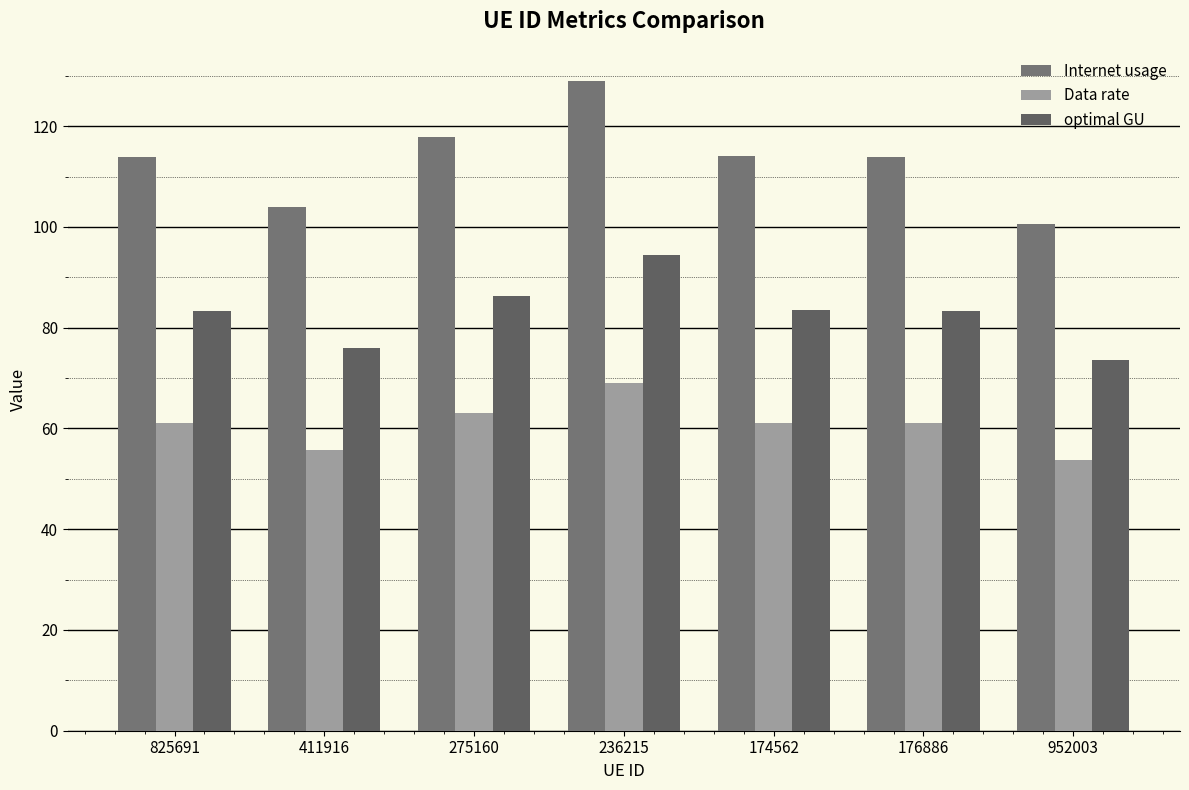

Between 825691 and 176886, which series saw the biggest shift?

Internet usage